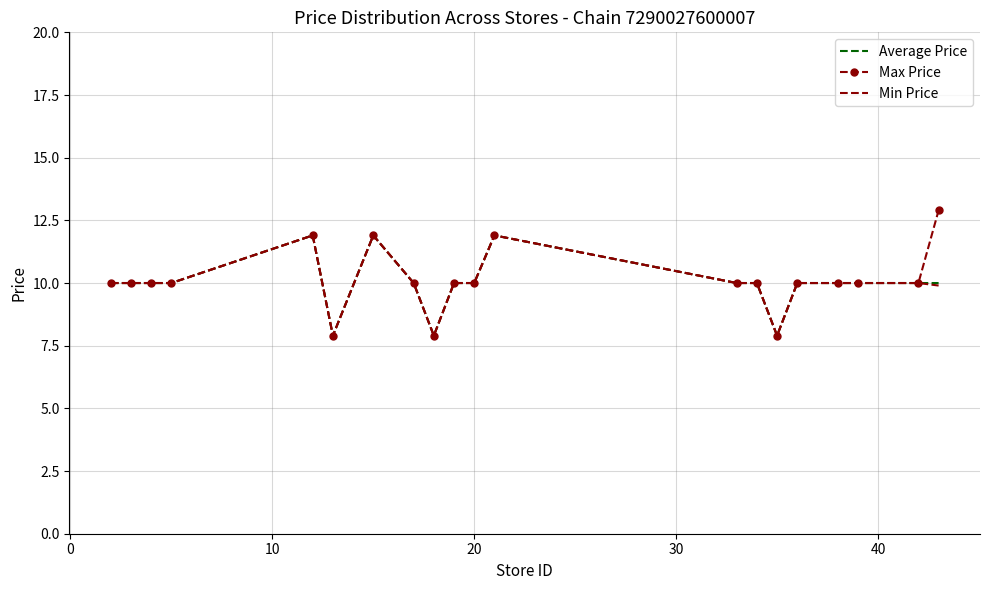

Which series has the largest range (max minus min)?

Max Price